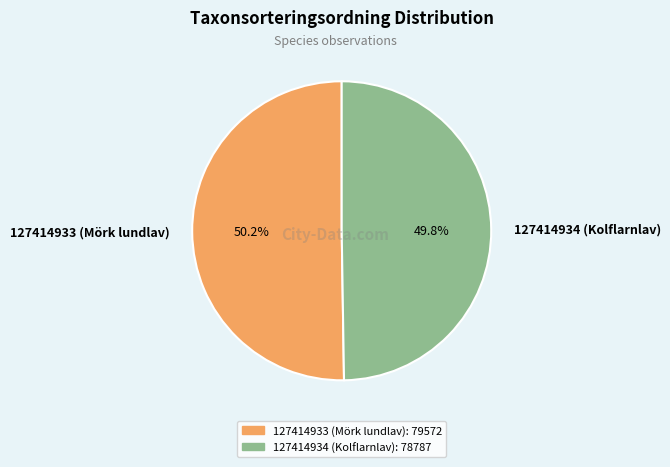

Is there a majority slice in this chart?

Yes